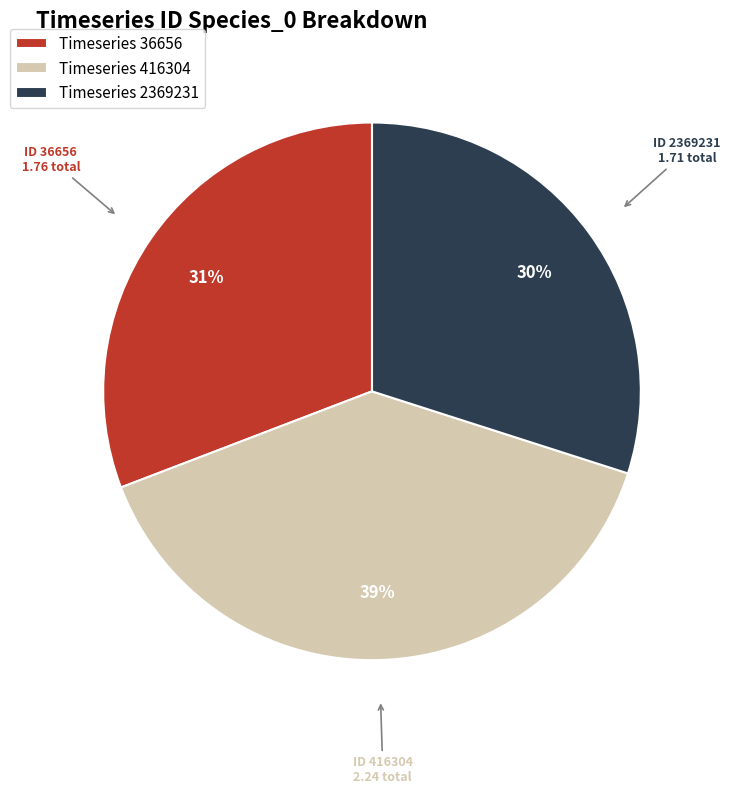

Does any single category account for the majority?

No